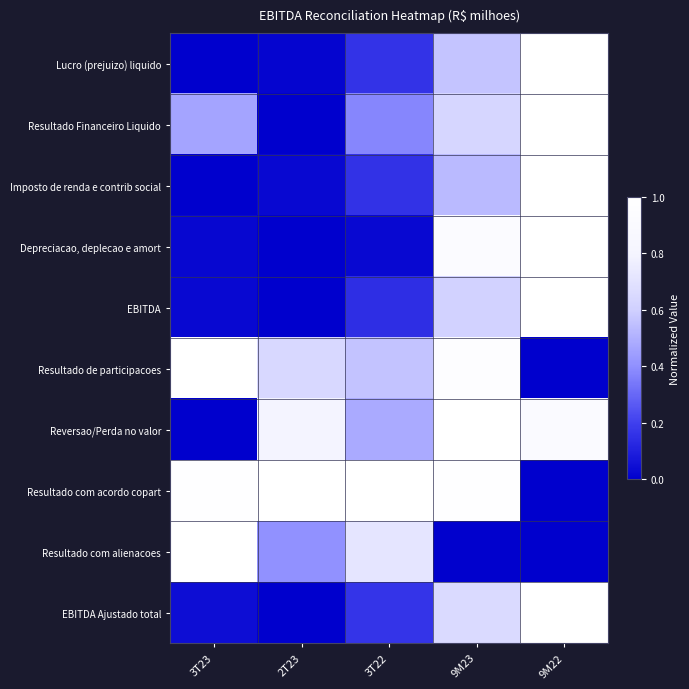

What is the total value across all series at 9M23?

6.9